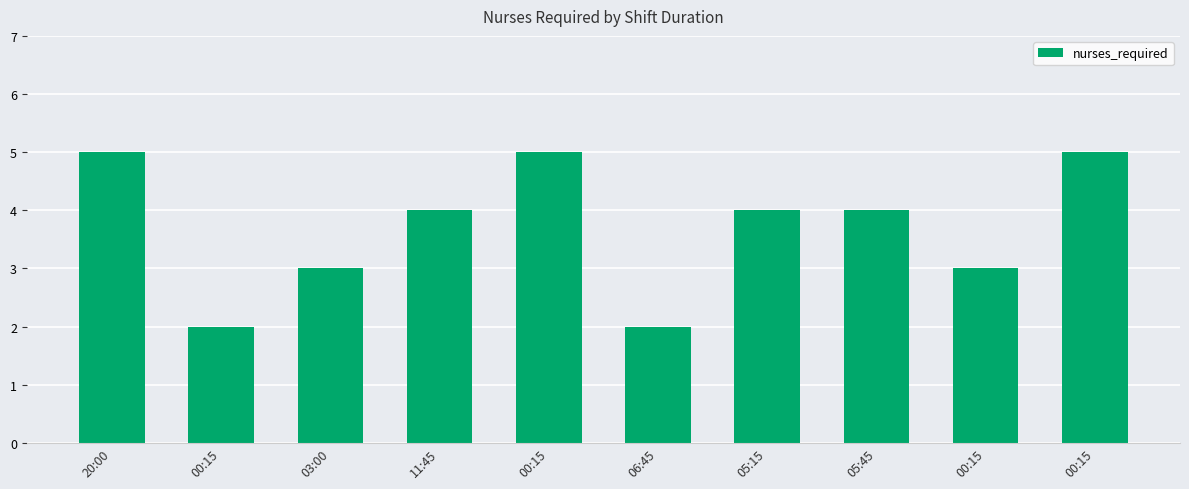

What is the approximate value at 05:15?

4